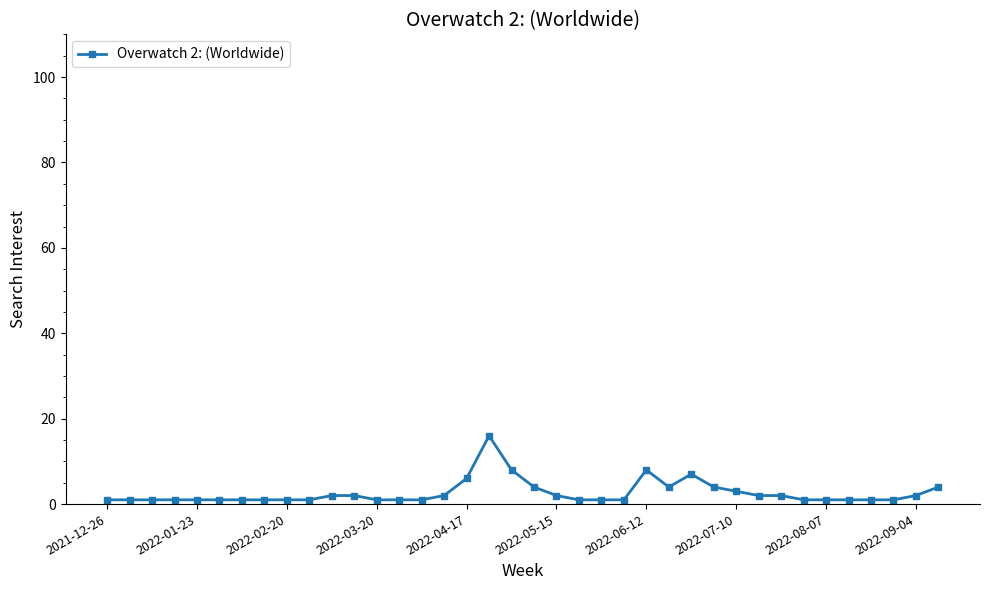

What is the average value?

3